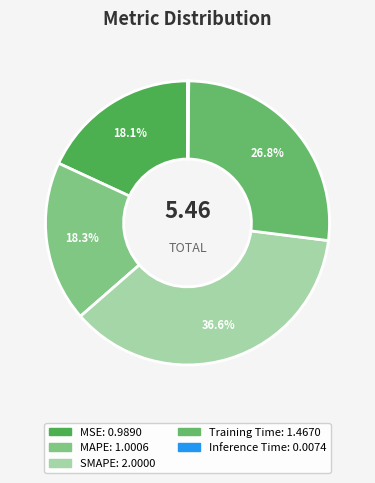

Between MAPE and MSE, which is larger?

MAPE